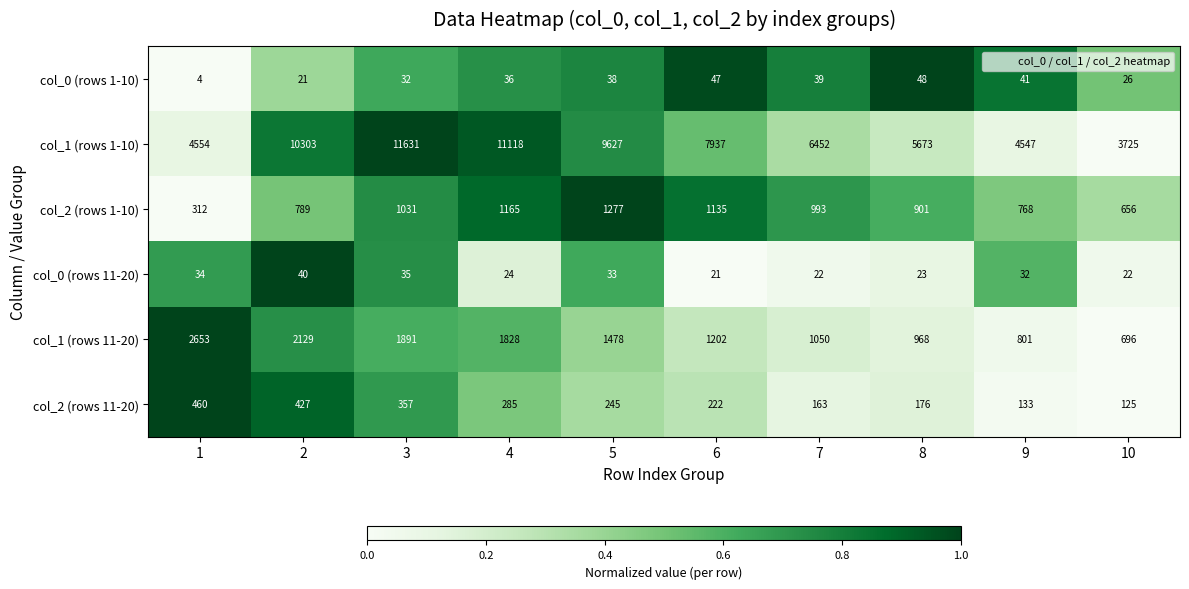

Between 3 and 6, which series saw the biggest shift?

col_1 (rows 1-10)